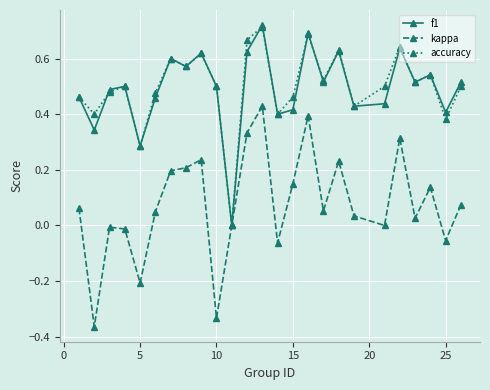

Which series has the widest spread of values?

kappa